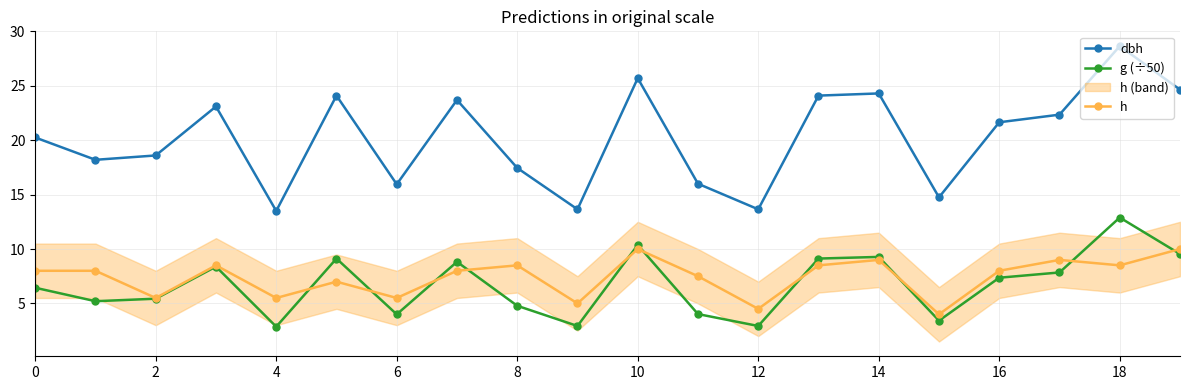

Where is g (÷50) nearest to the value 7?

16